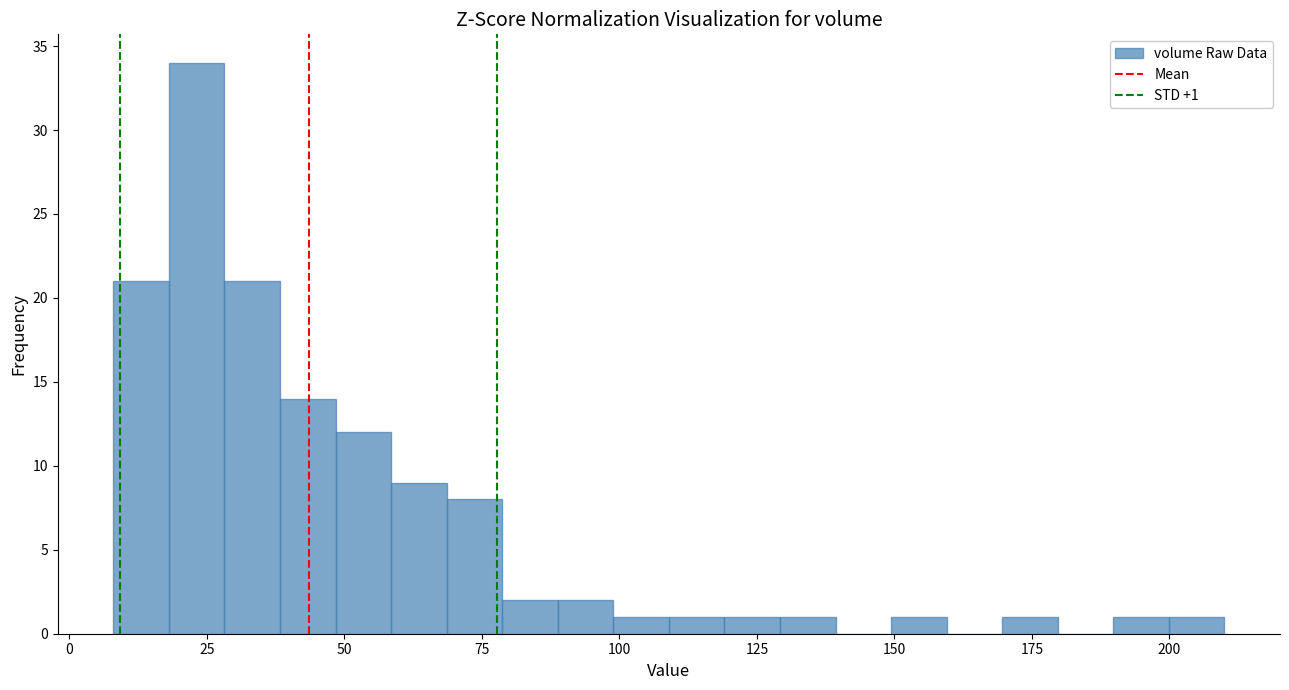

Read against the x-axis, roughly where is the centre of the tallest bar?

25